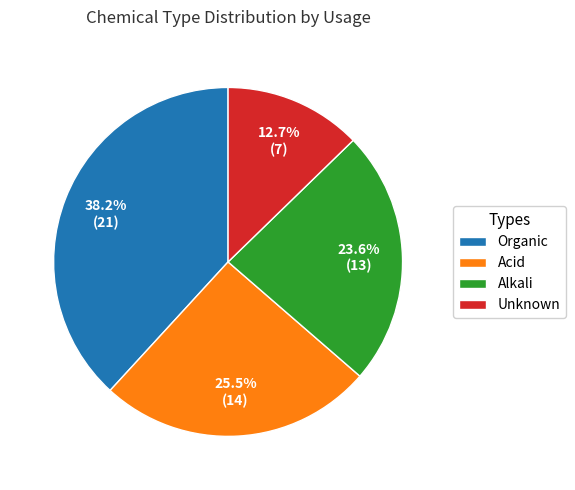

Does Organic account for over 50% of the chart?

No